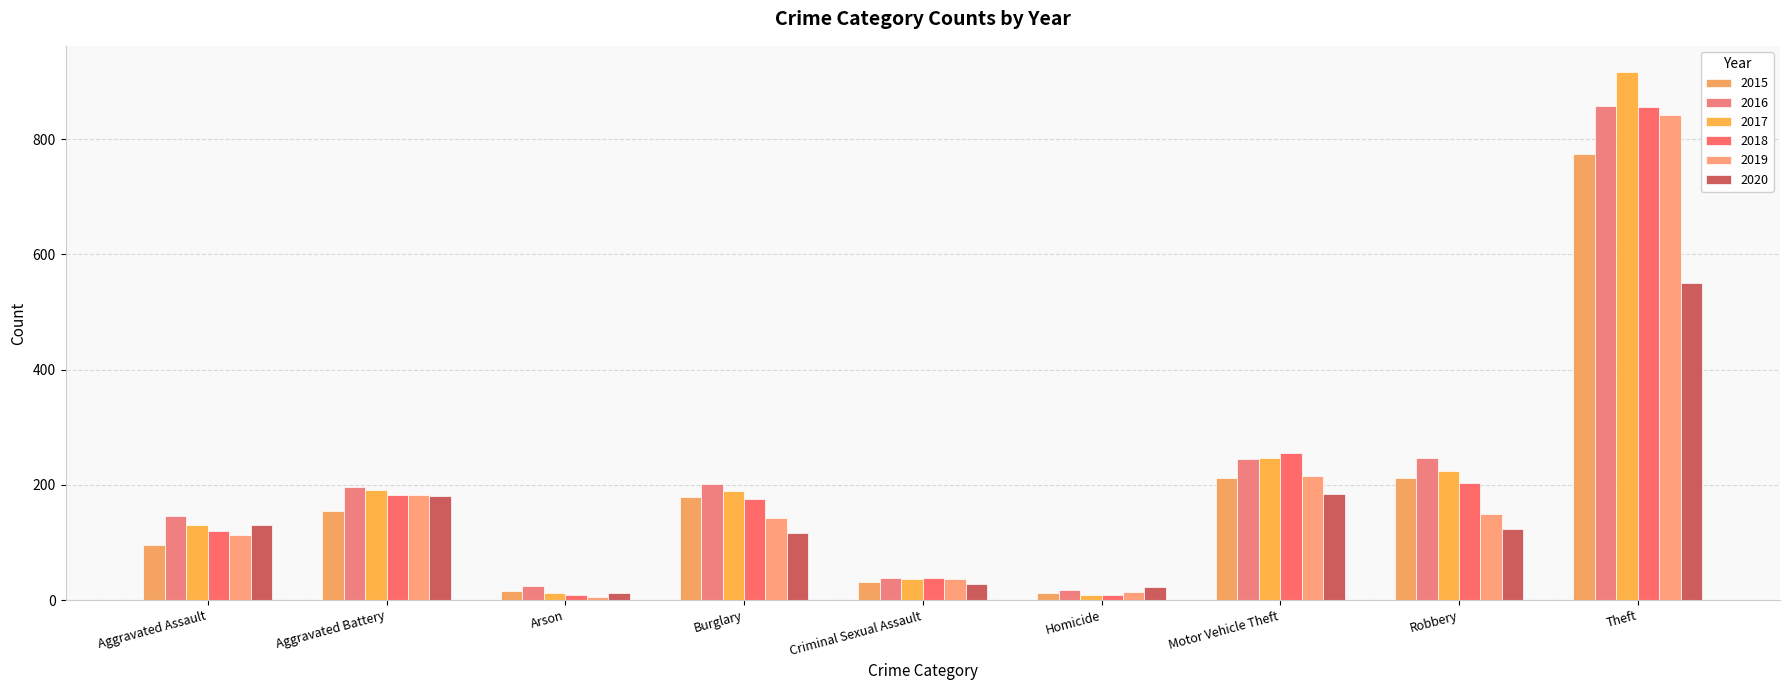

Read the 2019 value at Theft, to the nearest 50.

850